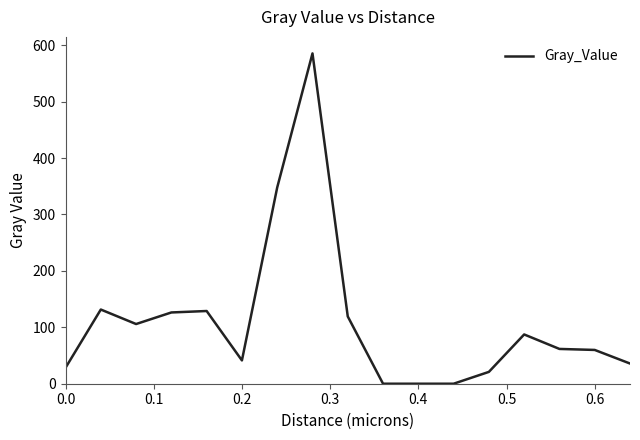

What is the maximum value shown in the chart?

585.4